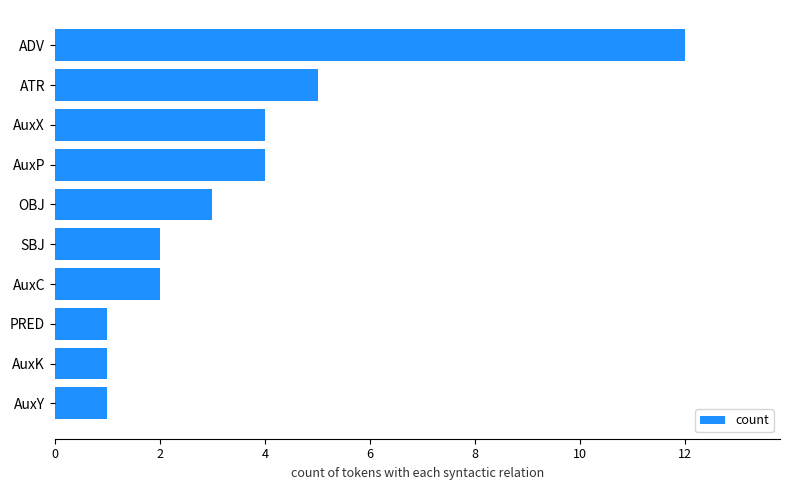

What is the greatest value displayed?

12